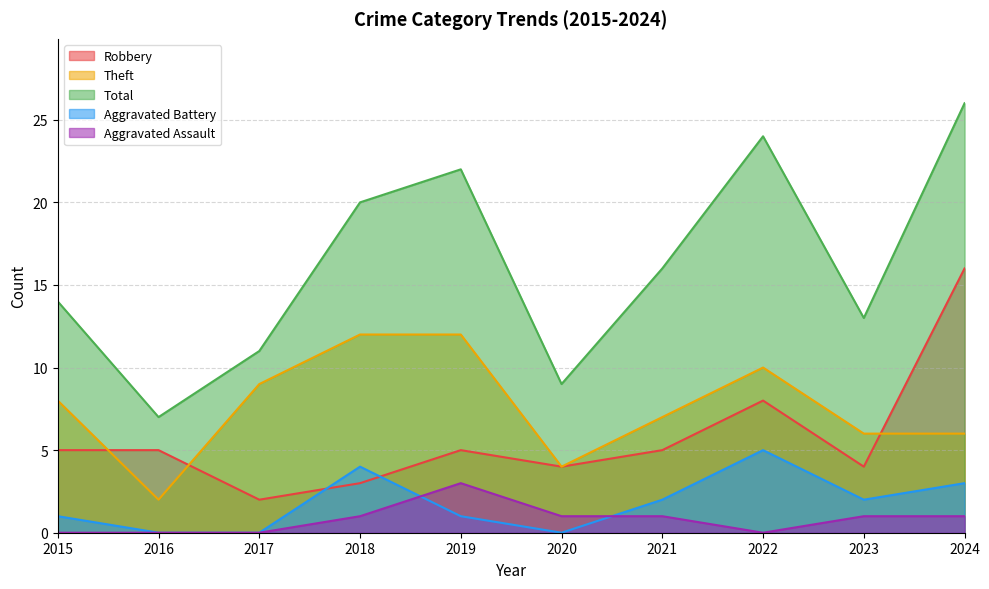

Reading right to left, transcribe all the data shown in this chart.

Robbery: 2024=16	2023=4	2022=8	2021=5	2020=4	2019=5	2018=3	2017=2	2016=5	2015=5
Theft: 2024=6	2023=6	2022=10	2021=7	2020=4	2019=12	2018=12	2017=9	2016=2	2015=8
Total: 2024=26	2023=13	2022=24	2021=16	2020=9	2019=22	2018=20	2017=11	2016=7	2015=14
Aggravated Battery: 2024=3	2023=2	2022=5	2021=2	2020=0	2019=1	2018=4	2017=0	2016=0	2015=1
Aggravated Assault: 2024=1	2023=1	2022=0	2021=1	2020=1	2019=3	2018=1	2017=0	2016=0	2015=0